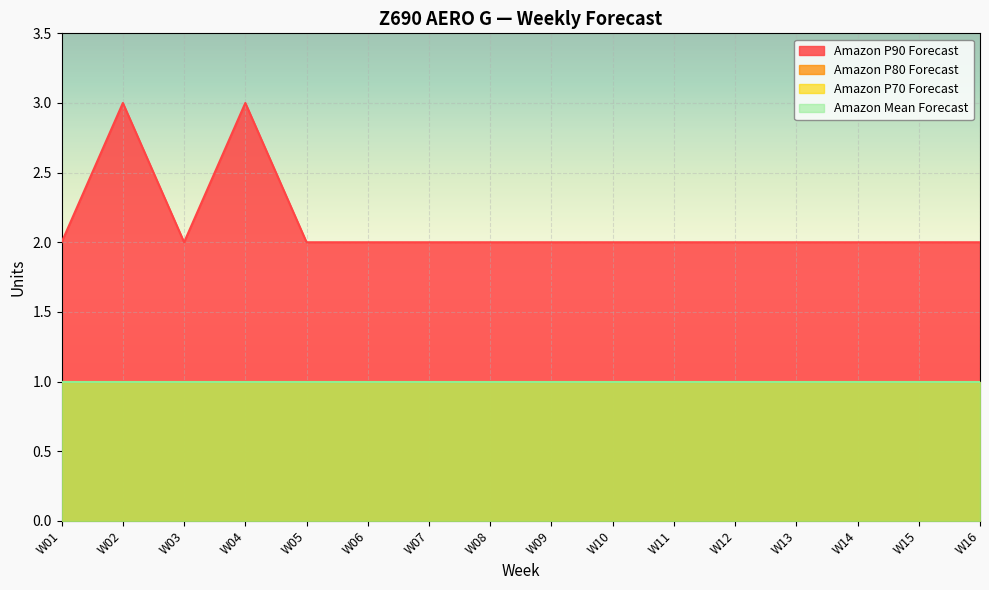

At which category is the sum across all series the highest?

W02